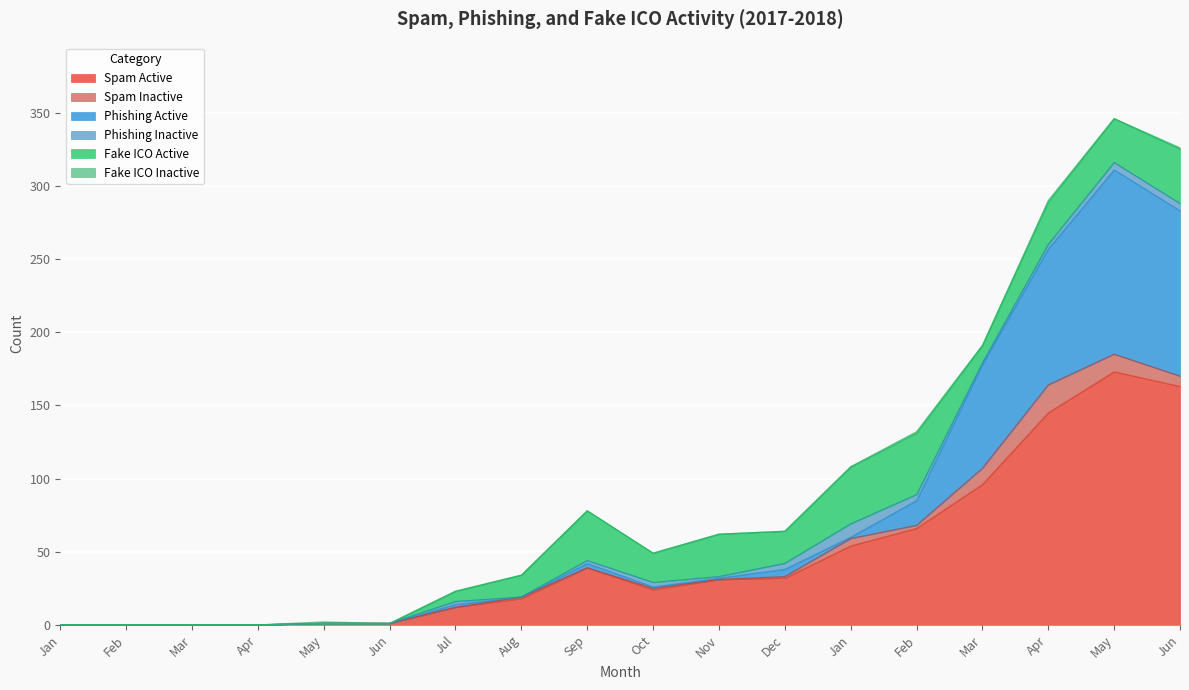

What is the label of the 1st point from the left?

Jan